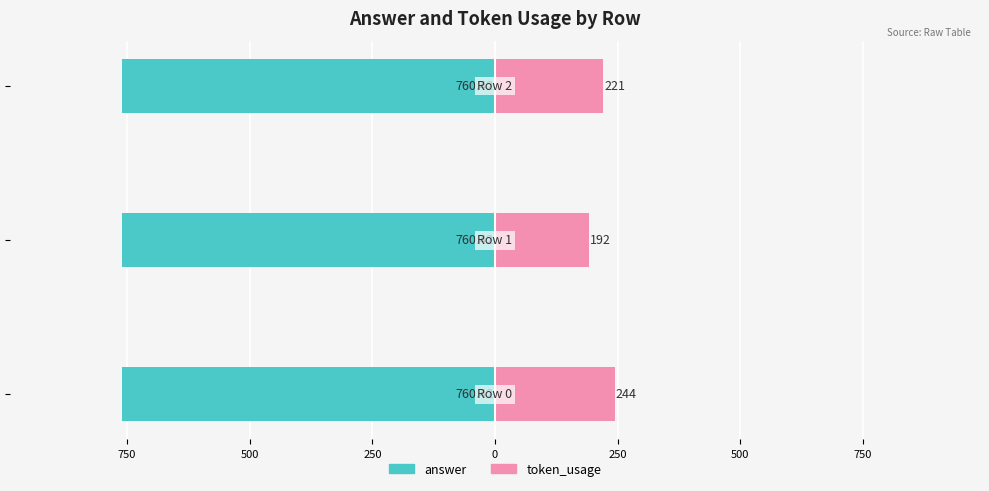

What is the difference between the second highest and minimum values in the token_usage series?

29.0